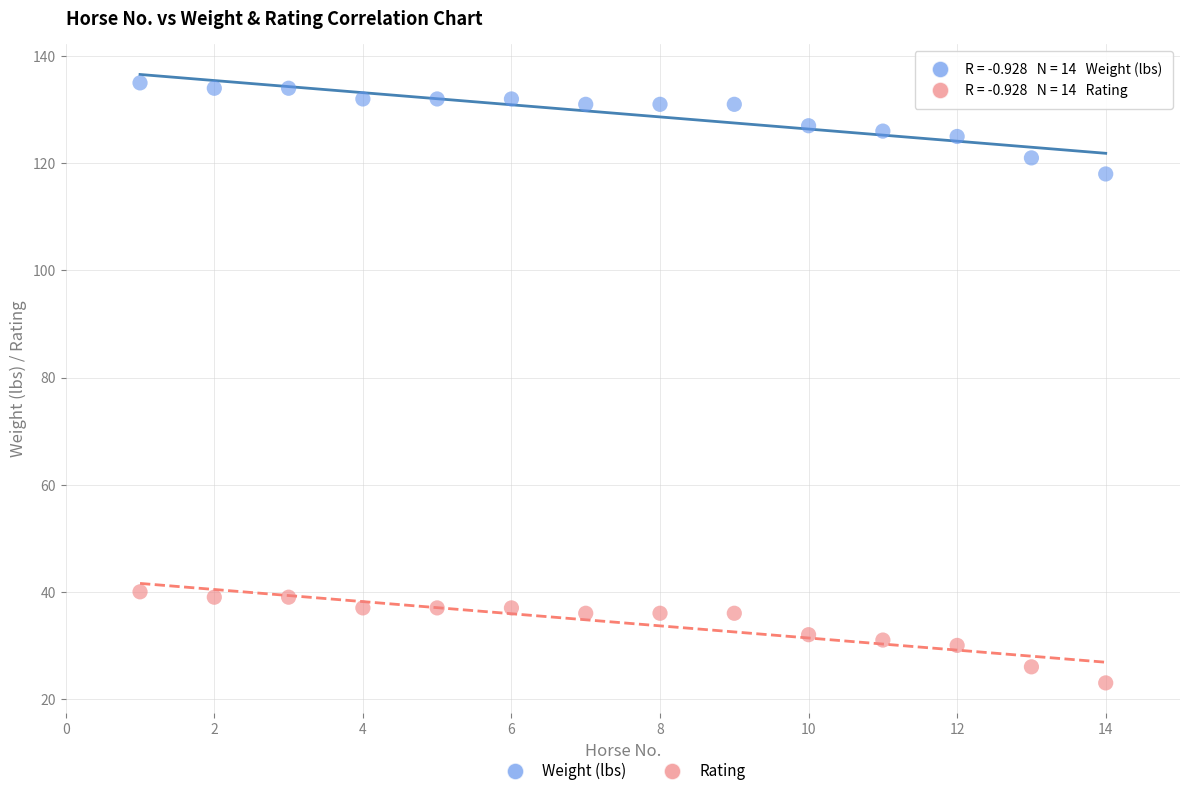

What is the X range (max minus min) for the scatter plot?

13